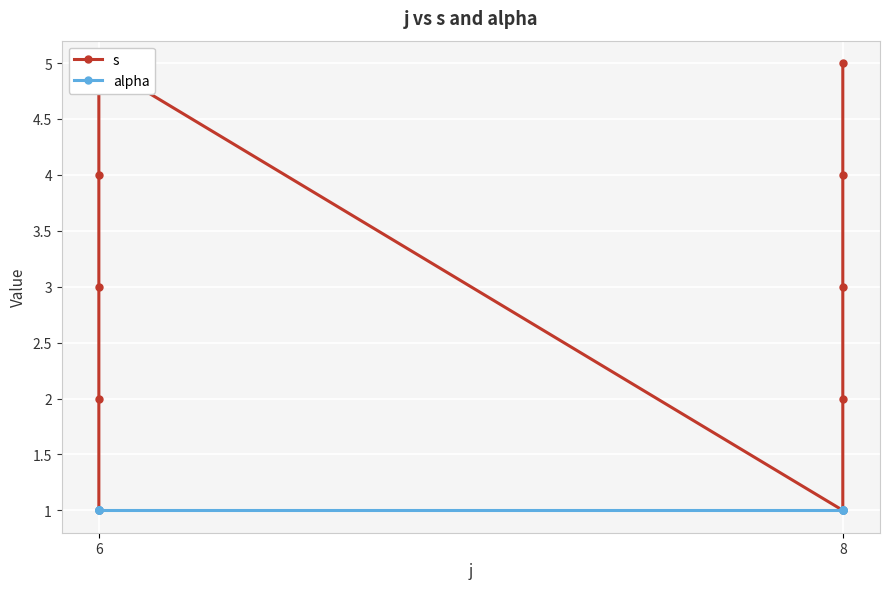

What is the difference between the second highest and minimum values in the s series?

4